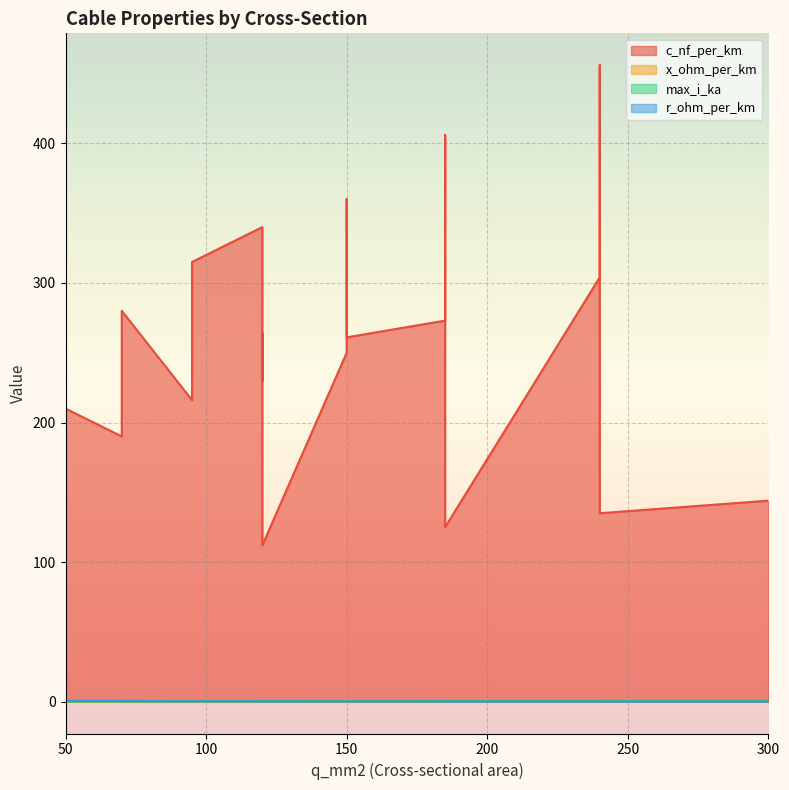

Between which two adjacent categories do r_ohm_per_km and max_i_ka first intersect?

50 and 120